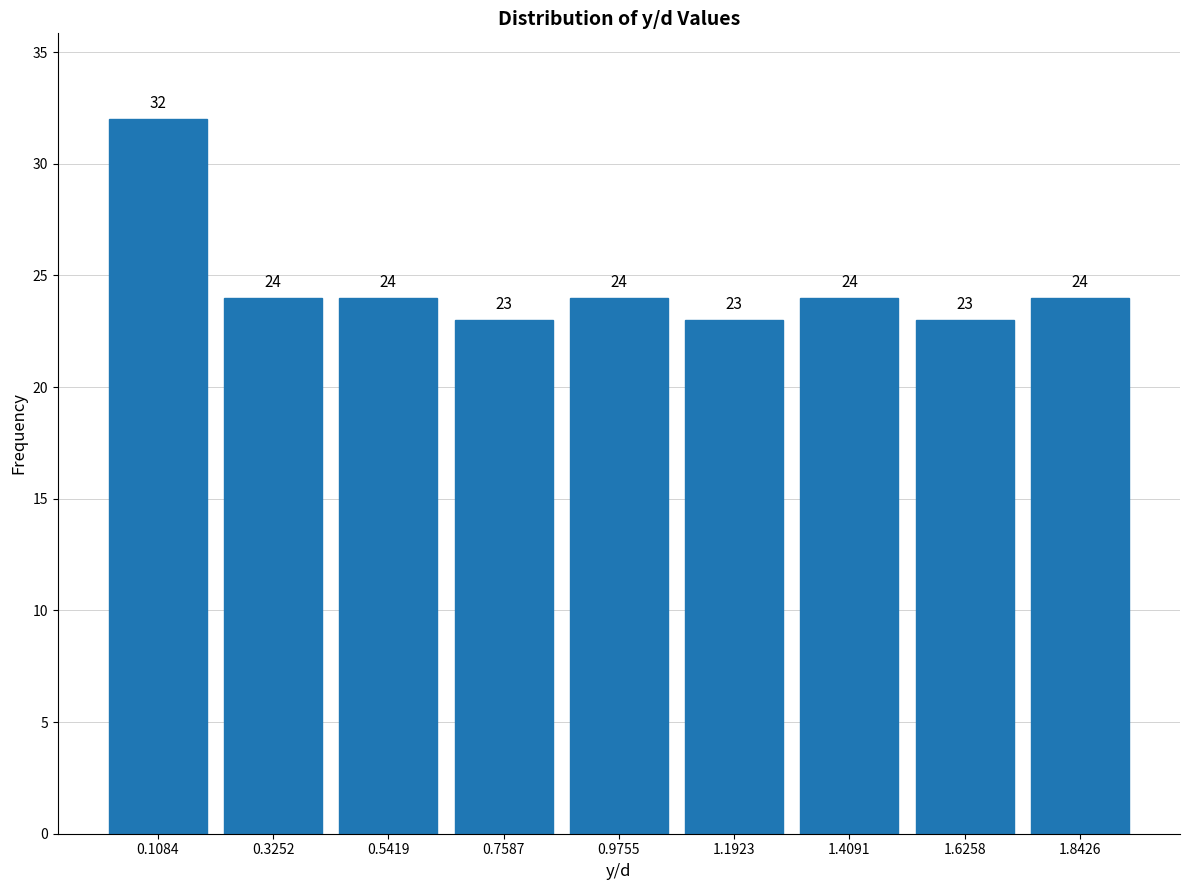

Over which range of the x-axis is the bar tallest?

0.00 to 0.20